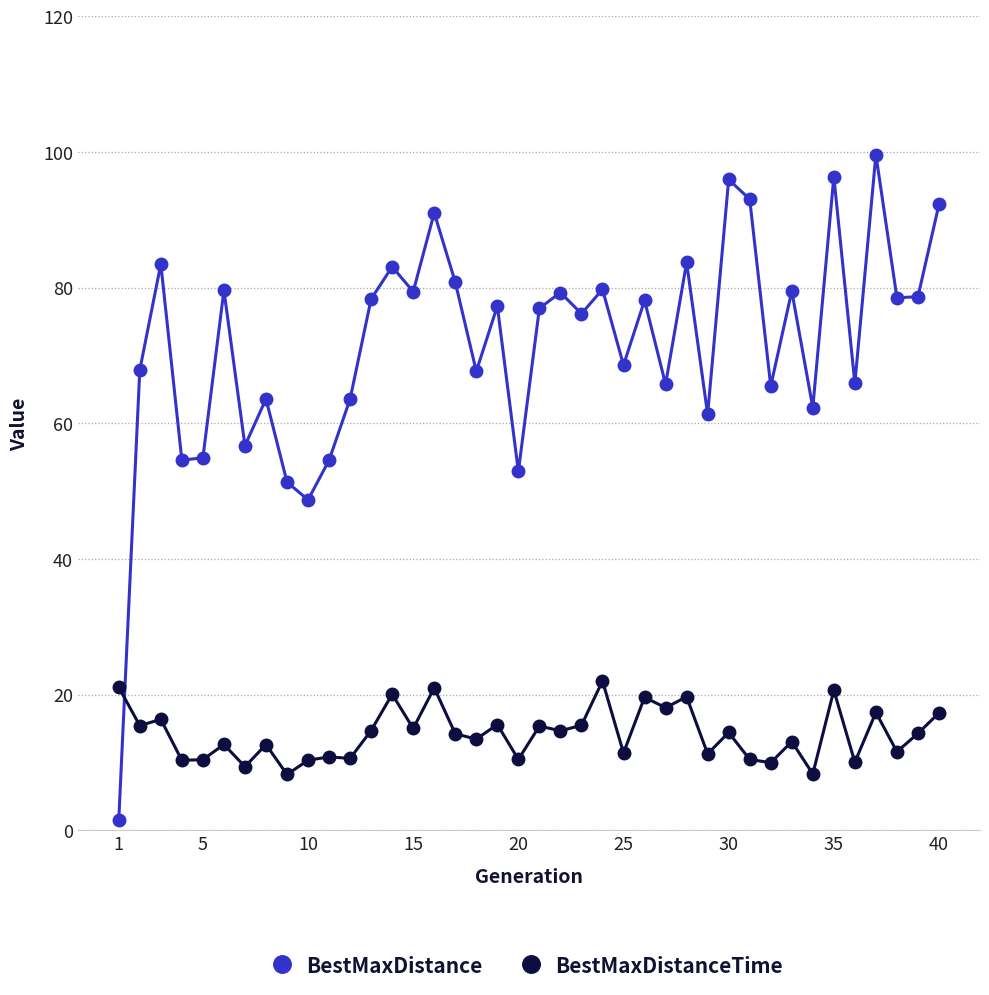

True or false: BestMaxDistance has more than 1 interior local peaks.

True